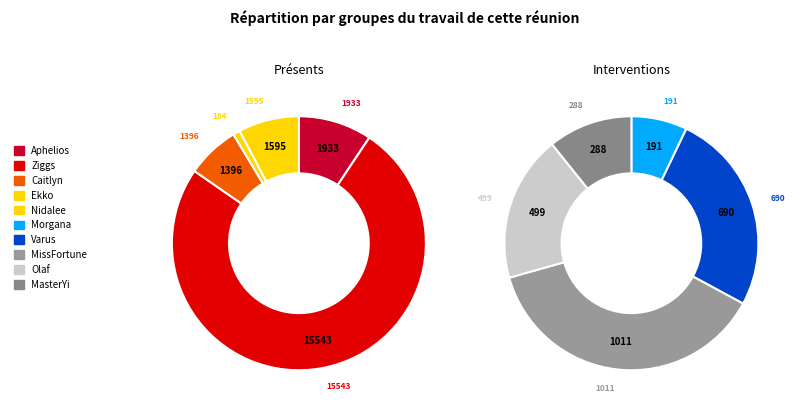

Rank the categories by value from lowest to highest.

Ekko, Morgana, MasterYi, Olaf, Varus, MissFortune, Caitlyn, Nidalee, Aphelios, Ziggs